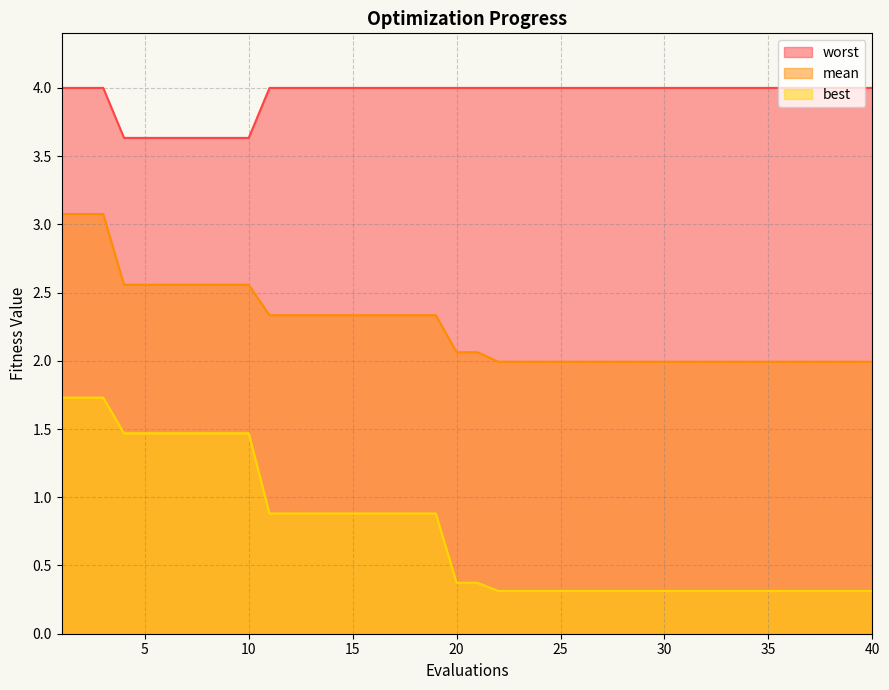

What is the difference between the highest and lowest values at 12?

3.1